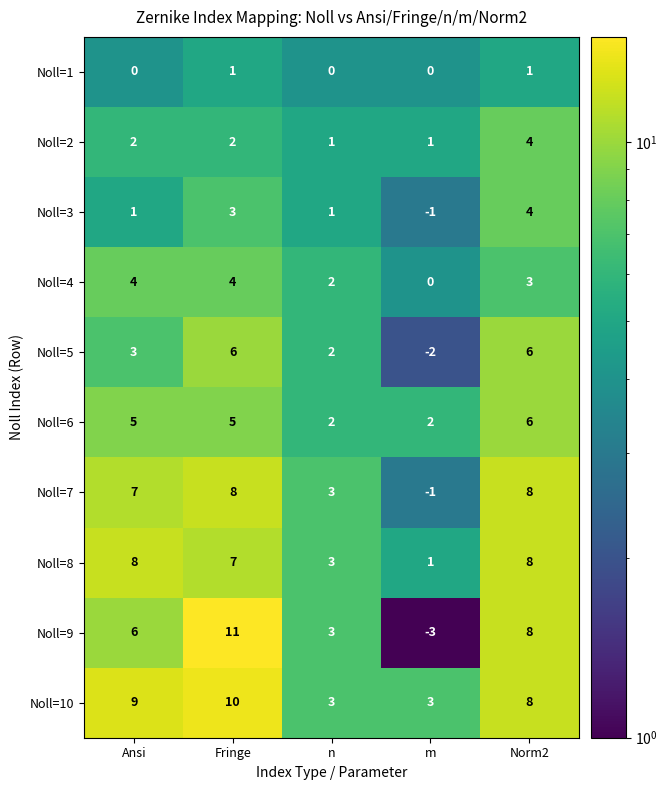

What is the average value of the Noll=5 series?

3